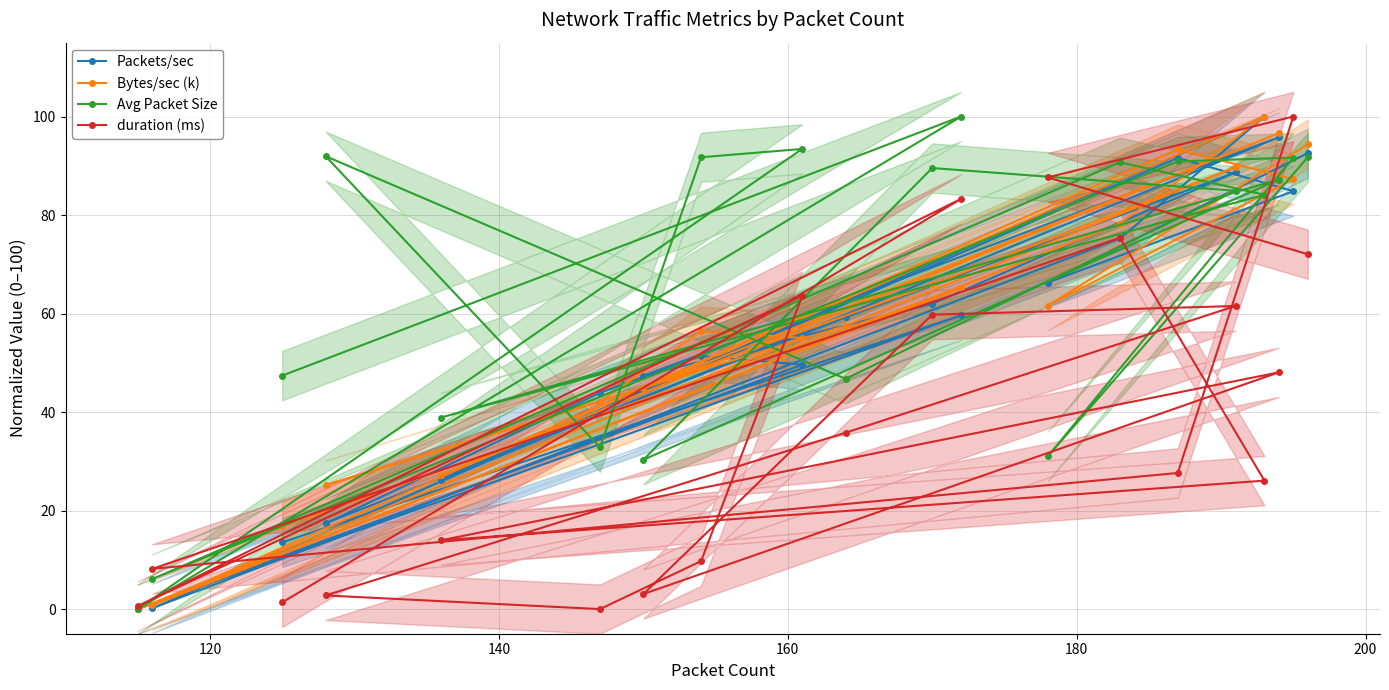

What is the value of the Packets/sec point at the 20th from the left?

92.6